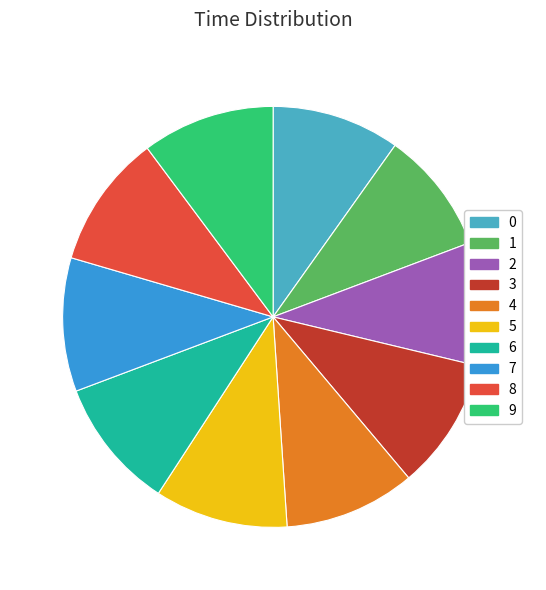

Does any single category account for the majority?

No